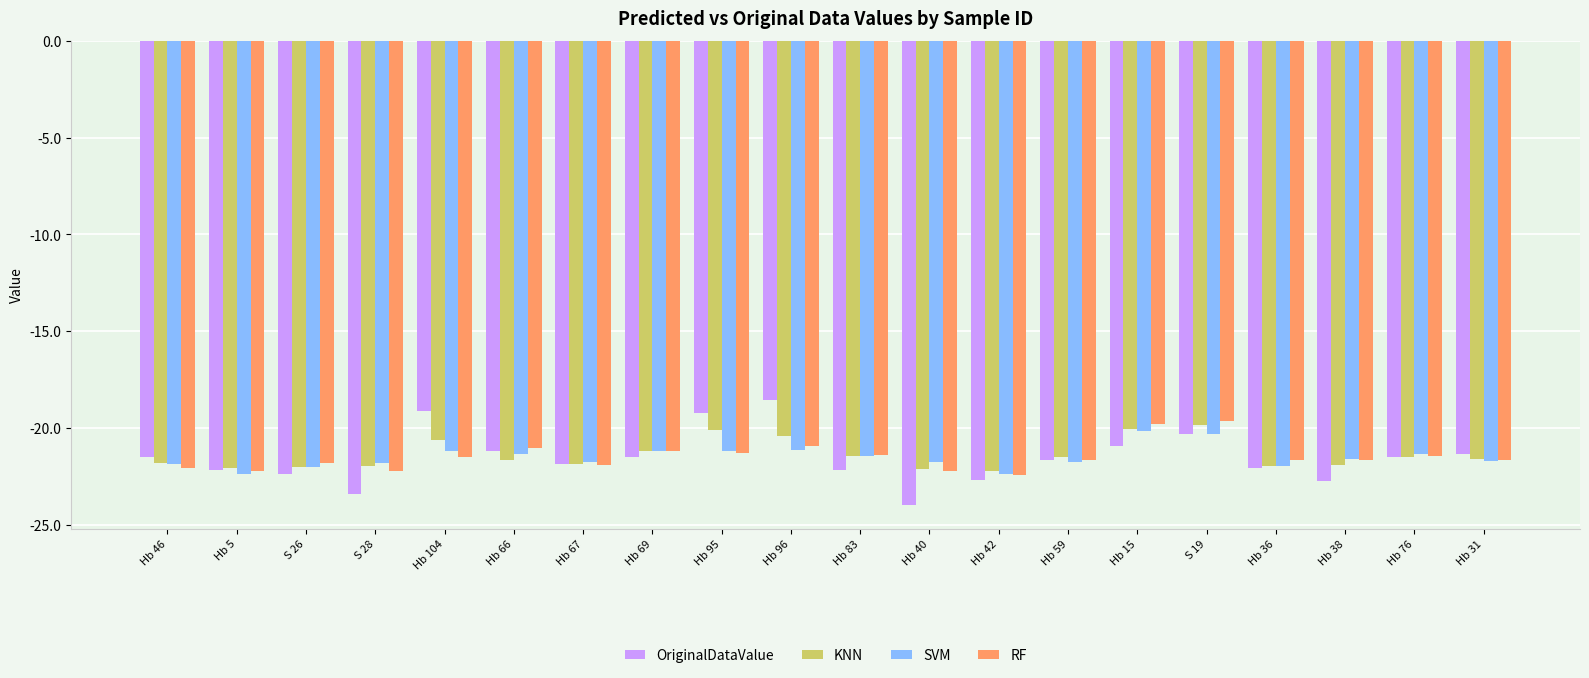

The value of SVM at Hb 36 is -39.1. True or false?

False